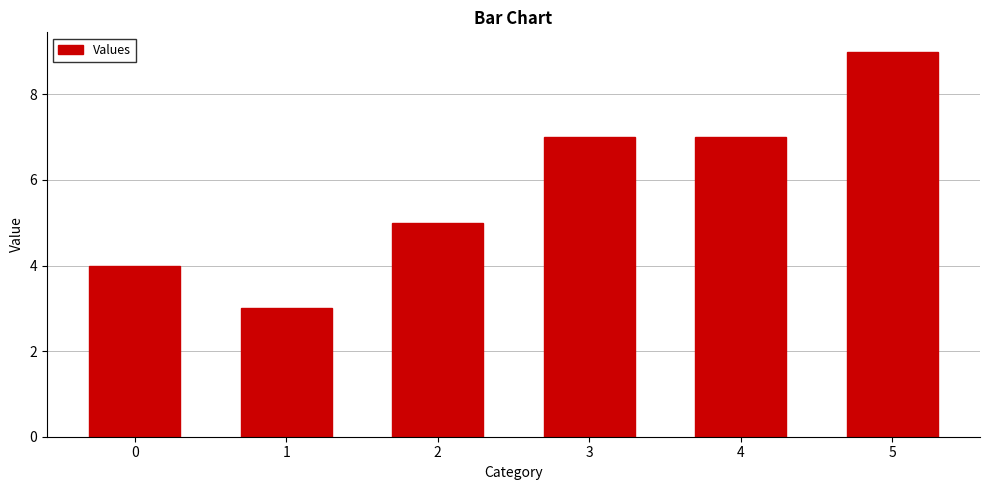

Which label corresponds to the largest value in the chart?

5